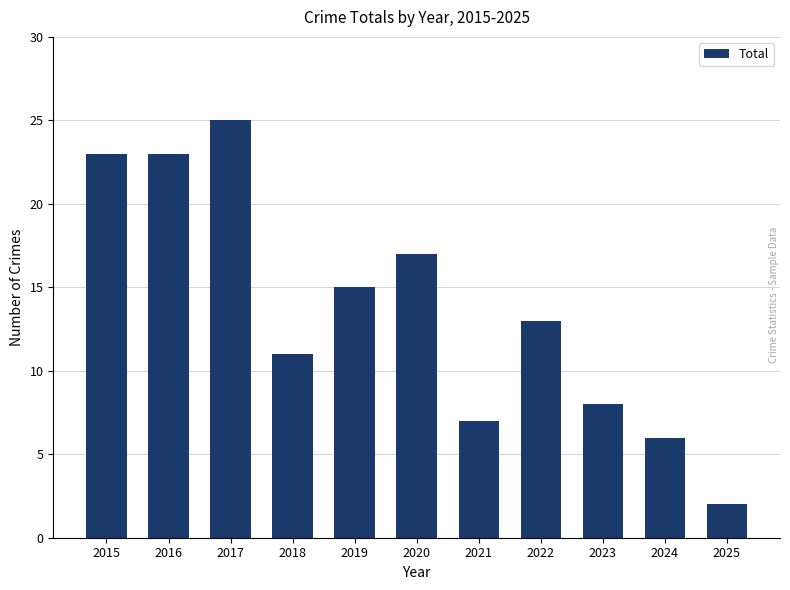

How many data points are less than 13?

5